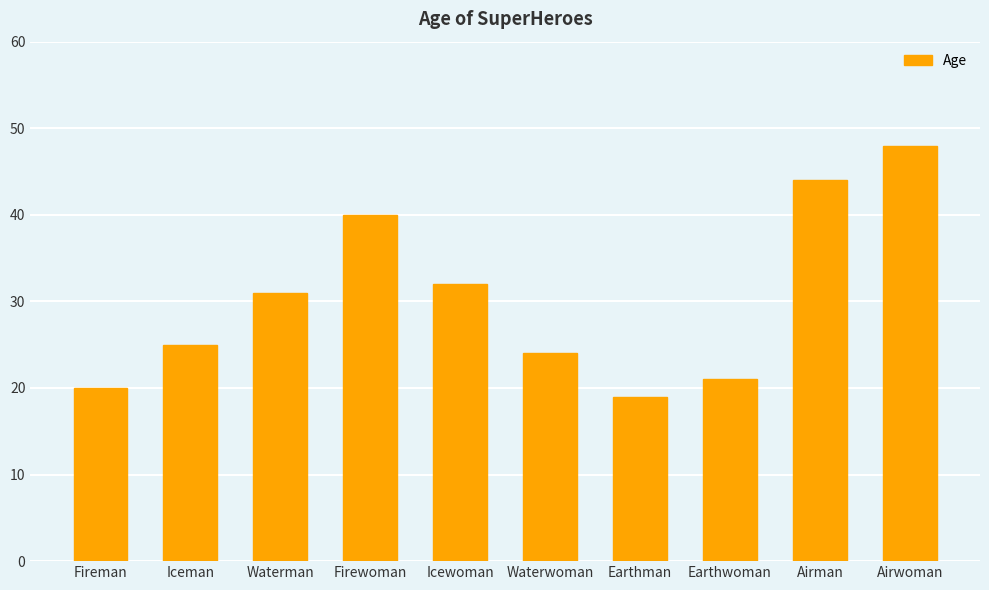

Where is the data nearest to the value 33?

Icewoman